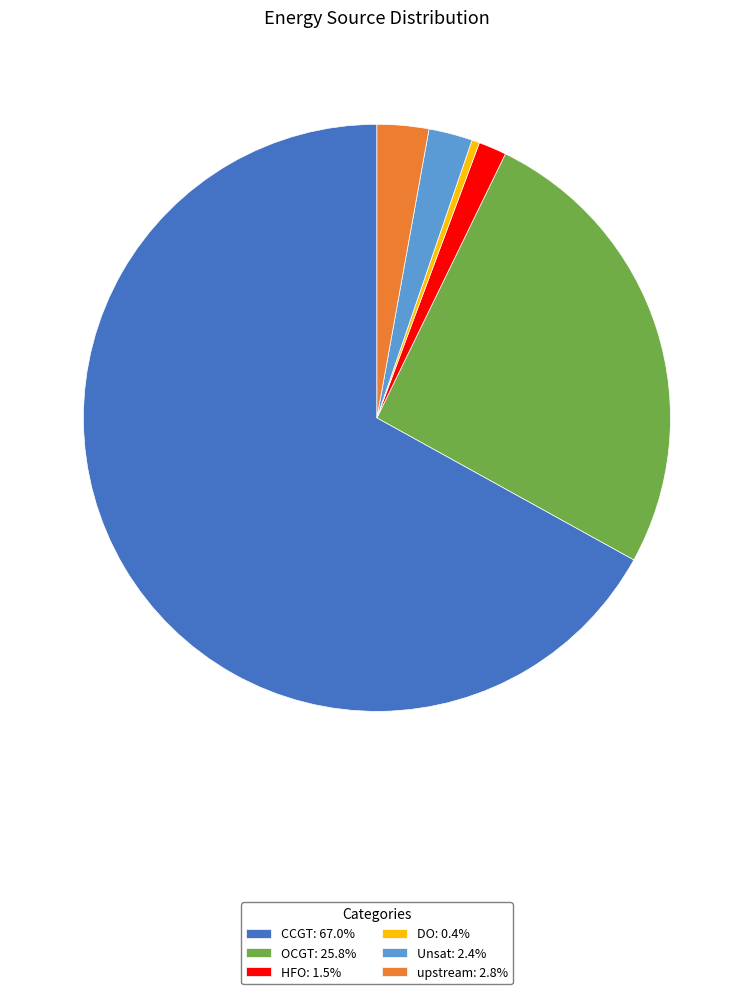

Does CCGT: 67.0% represent more than half of the total?

Yes